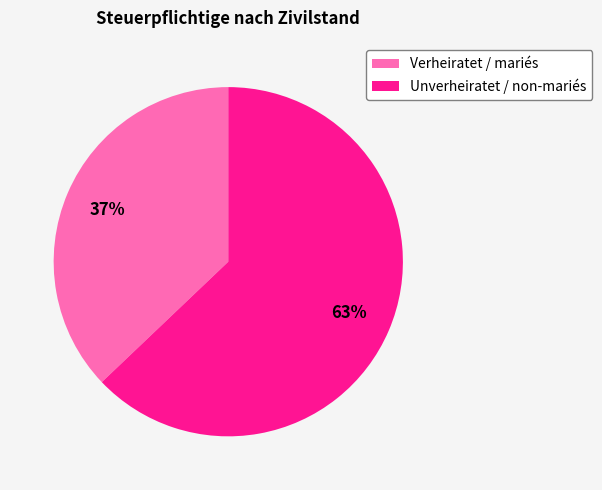

To the nearest percent, what portion does Verheiratet / mariés represent?

37%